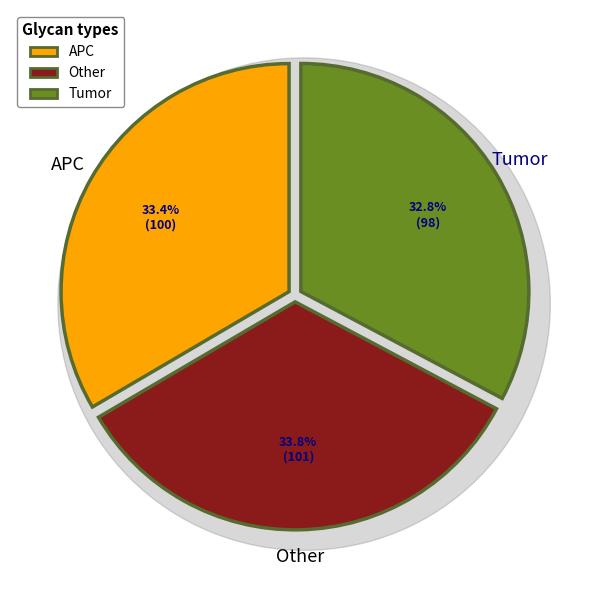

Rank the categories by value from lowest to highest.

Tumor, APC, Other